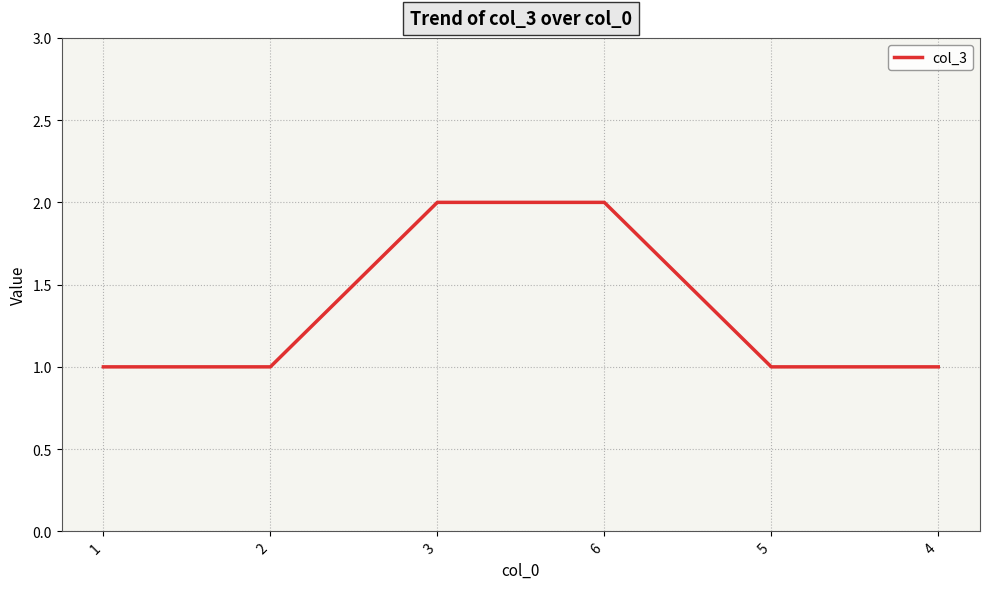

What position from the right is 3?

4